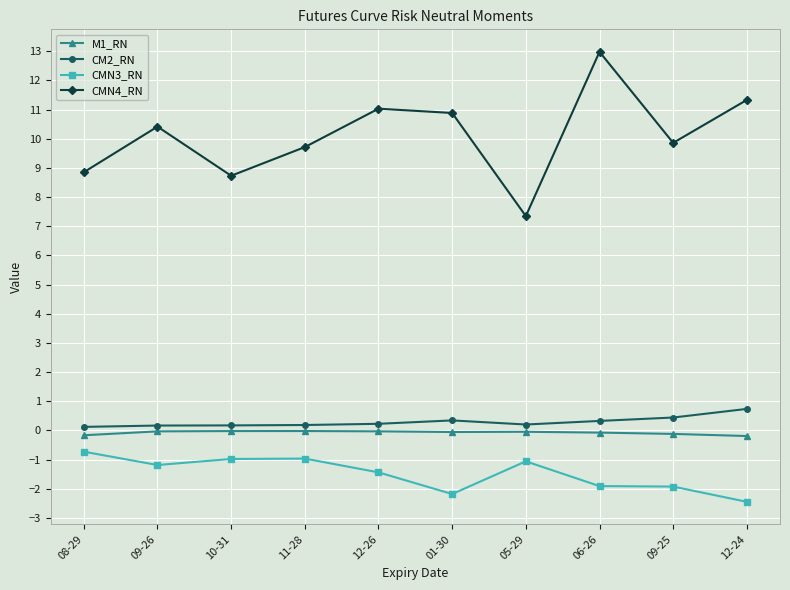

What is the maximum value shown in the chart?

13.0